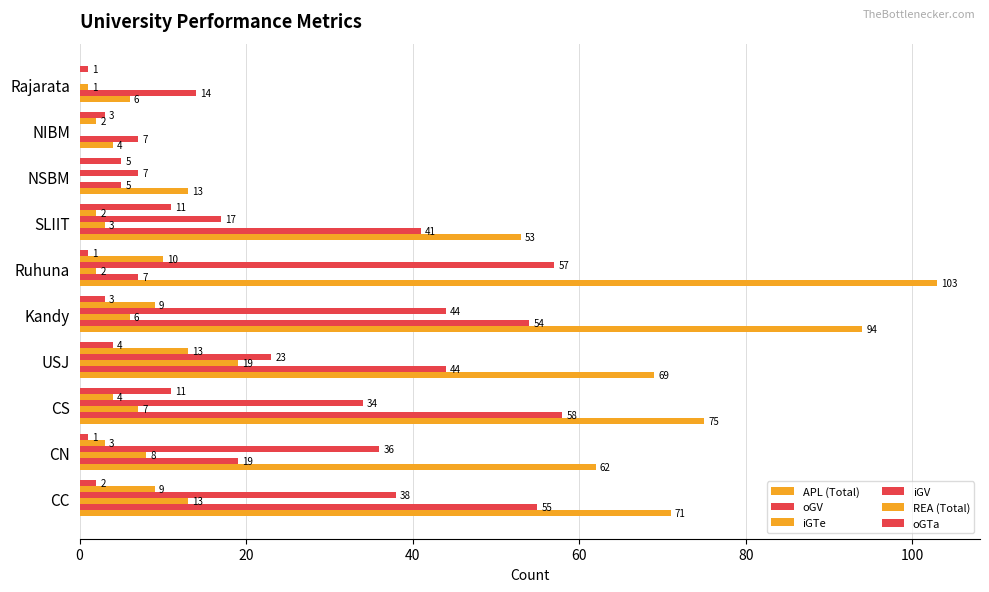

How many data points does each series have?

10